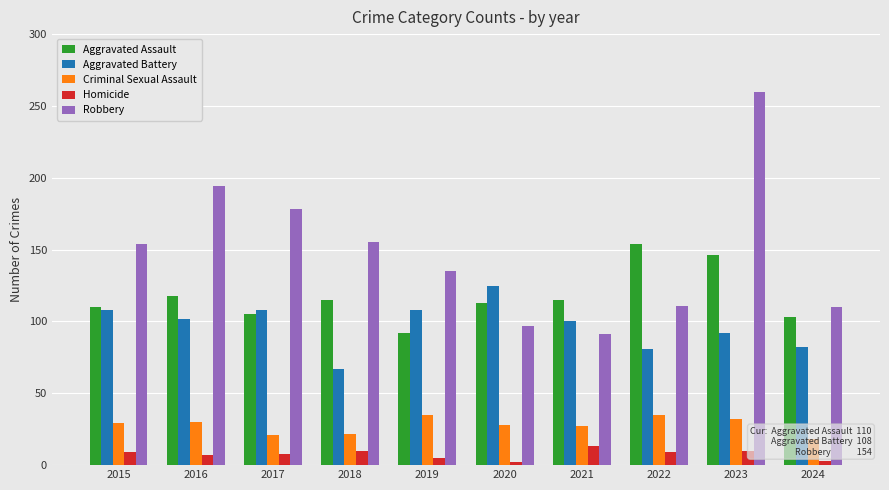

Is the value of Criminal Sexual Assault at 2024 greater than the value of Aggravated Assault at 2015?

No